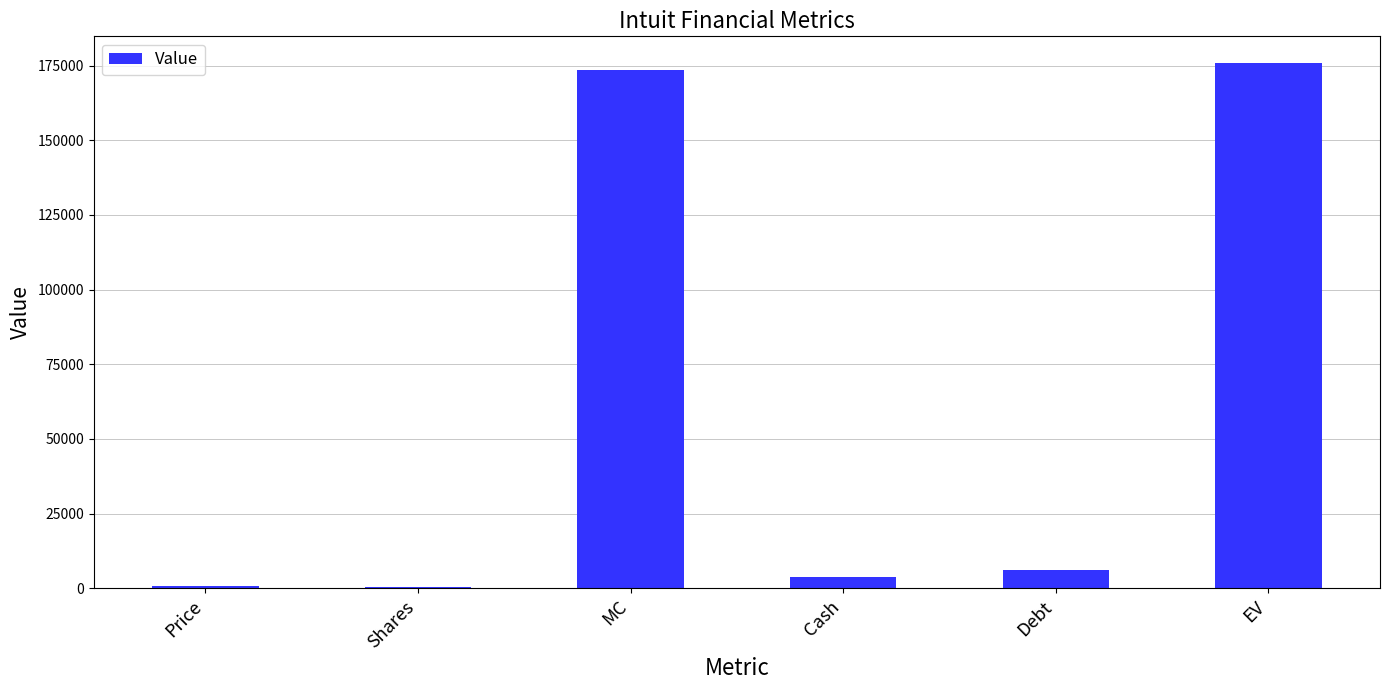

Where is the data nearest to the value 88141?

Debt